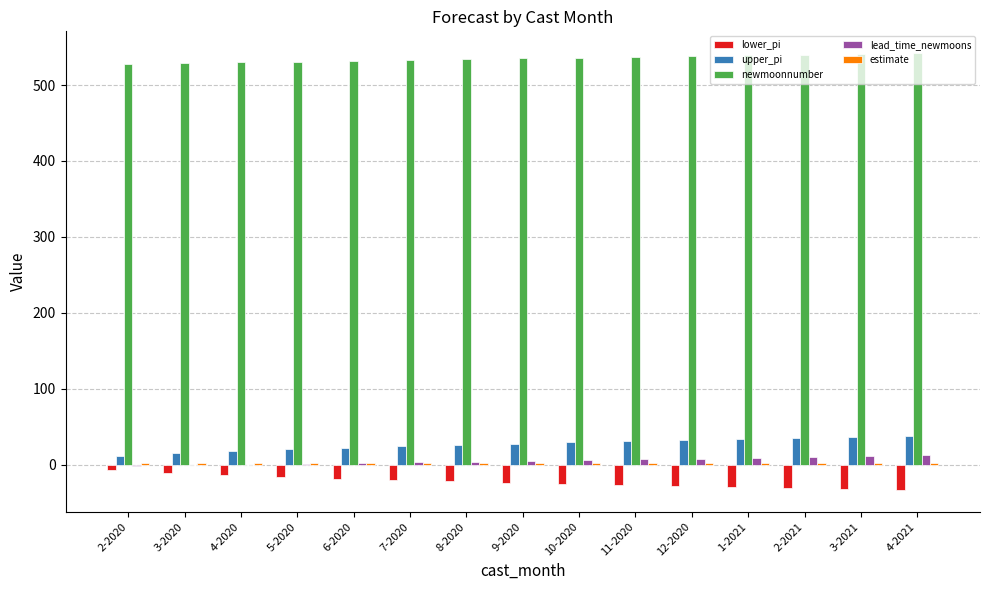

Is it true that lower_pi equals -18.3 at 6-2020?

True